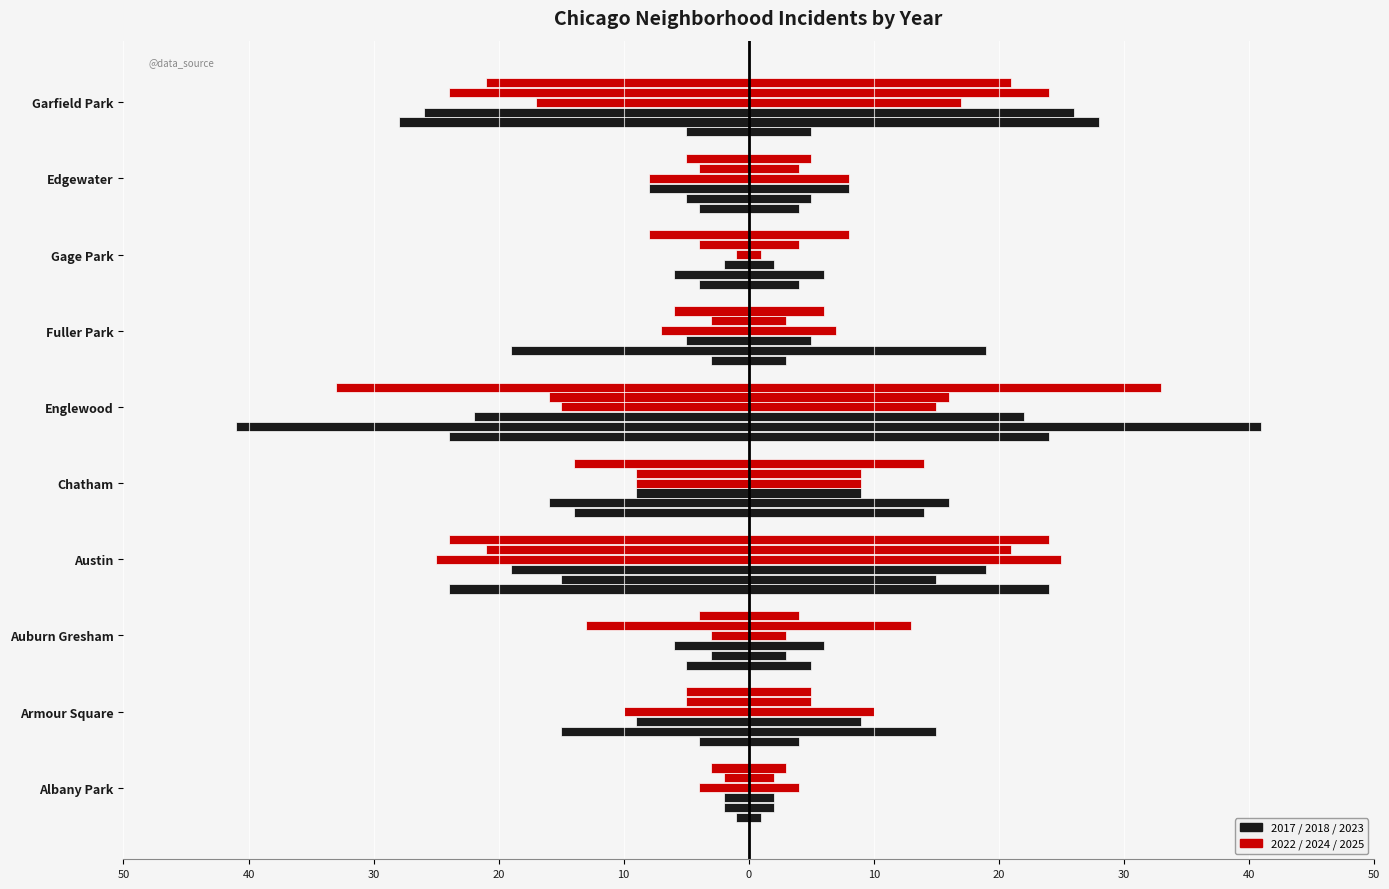

The value of 2017 at Edgewater is -7. True or false?

False